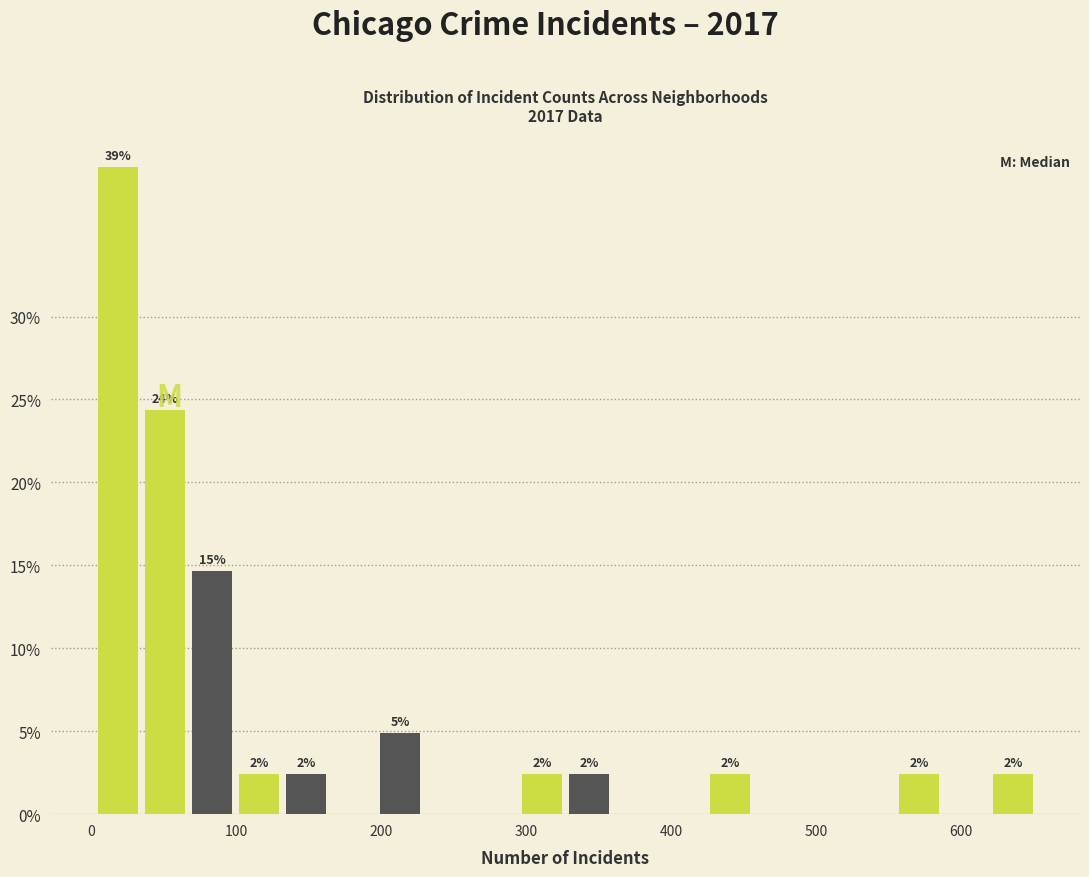

Around what value on the x-axis is the tallest bar? Give the approximate position of its centre, as read against the axis.

20